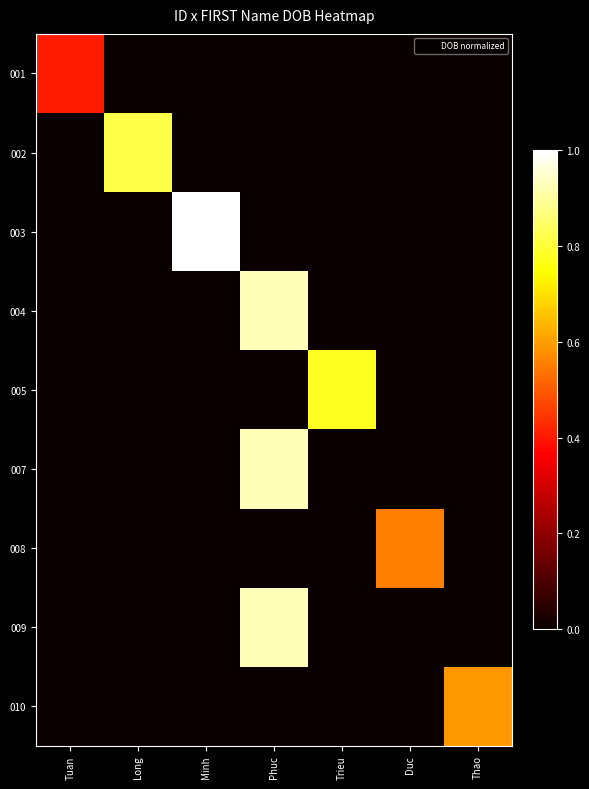

Which series changed the most between Long and Duc?

002